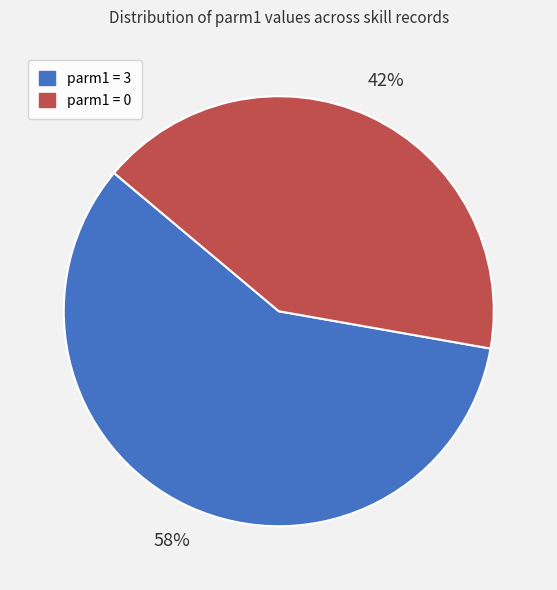

Which slice is the largest?

parm1 = 3